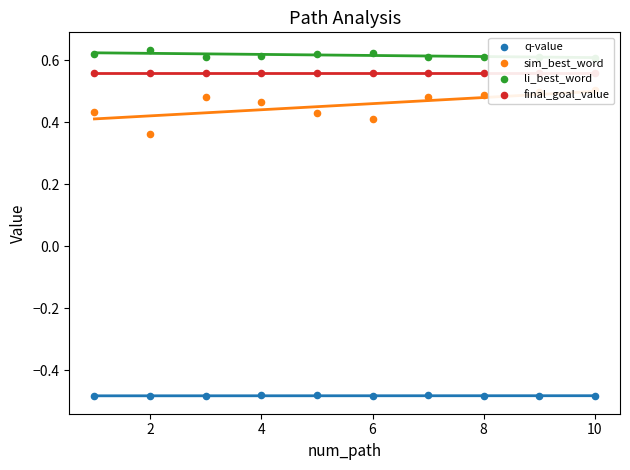

What is the total value across all series at 8?

1.1